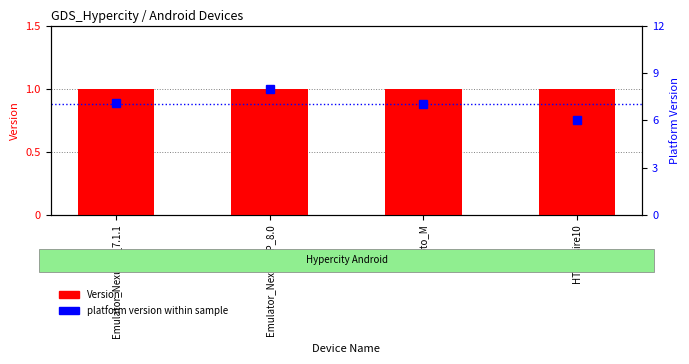

Rank the series by their maximum value, from highest to lowest.

platform version within sample, Version